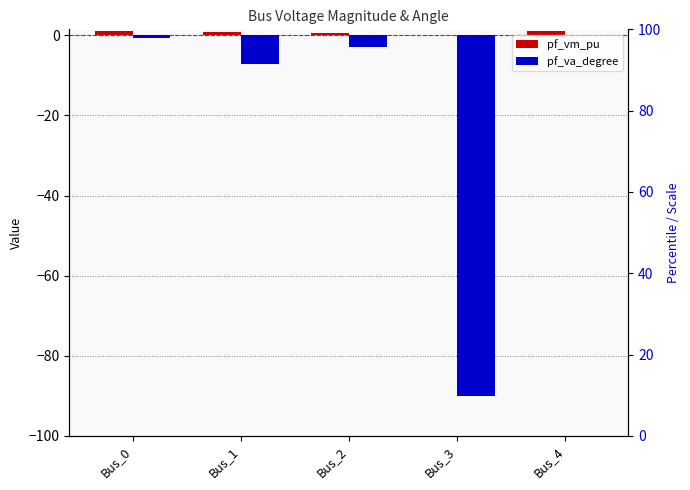

Is it true that pf_va_degree equals -0.0 at Bus_4?

False